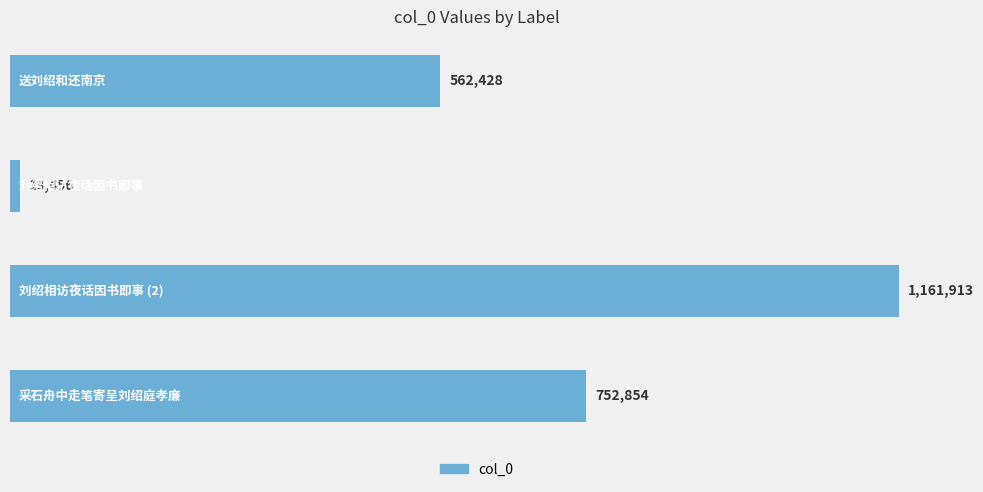

What is the difference between the second highest and minimum values?

739398